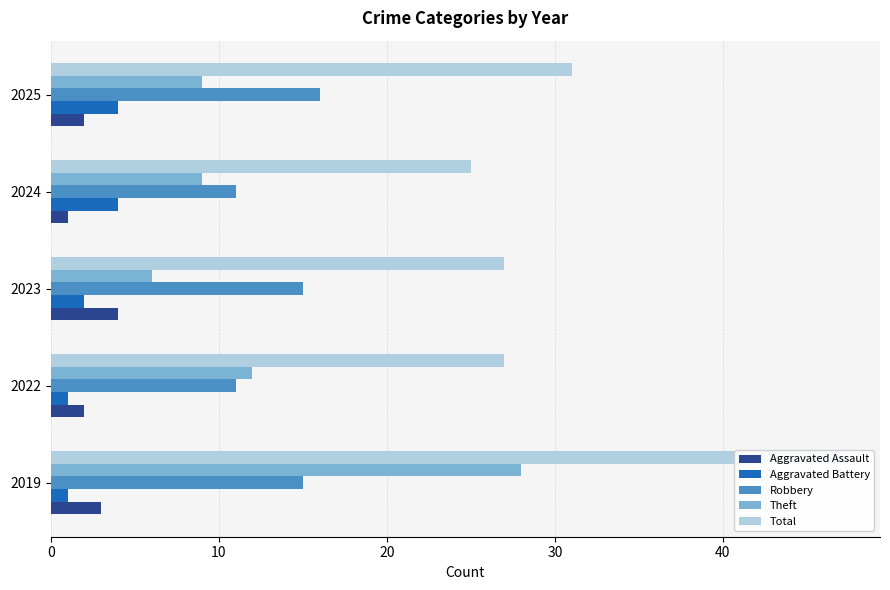

What is the lowest value of the Theft series?

6